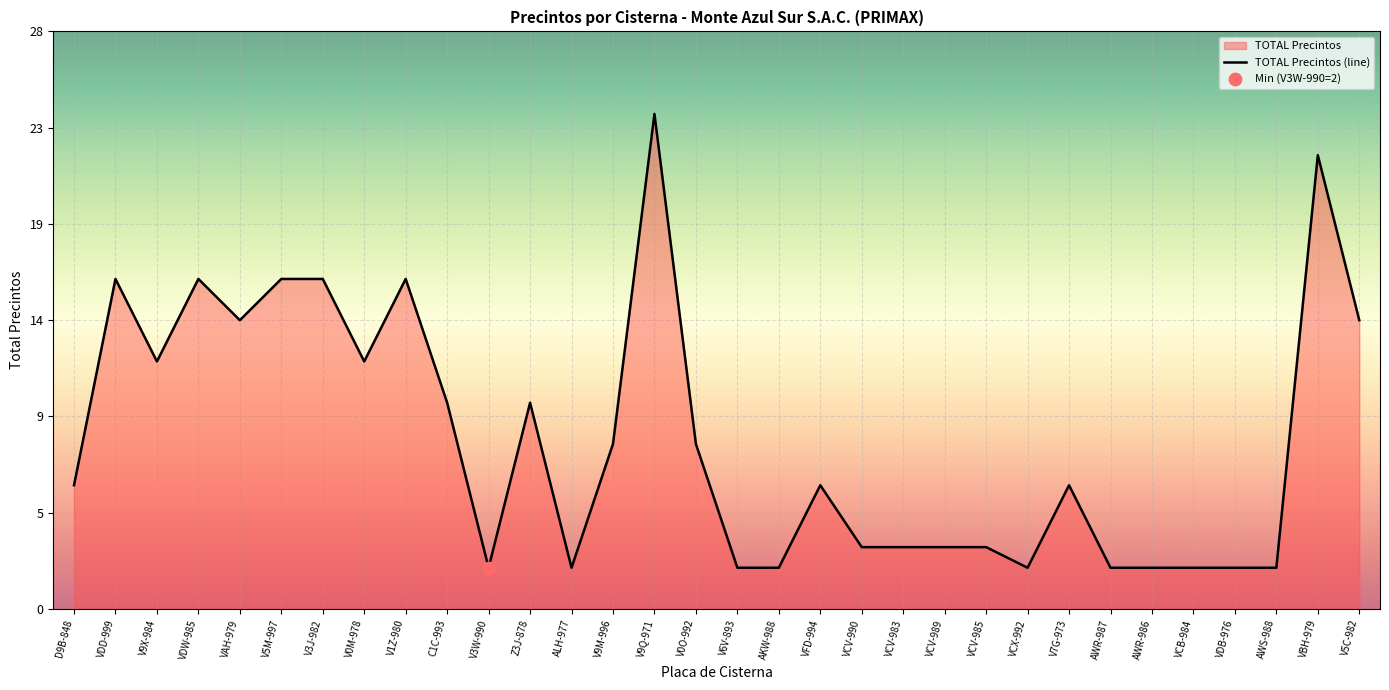

Between AWR-986 and VDW-985, which is larger?

VDW-985